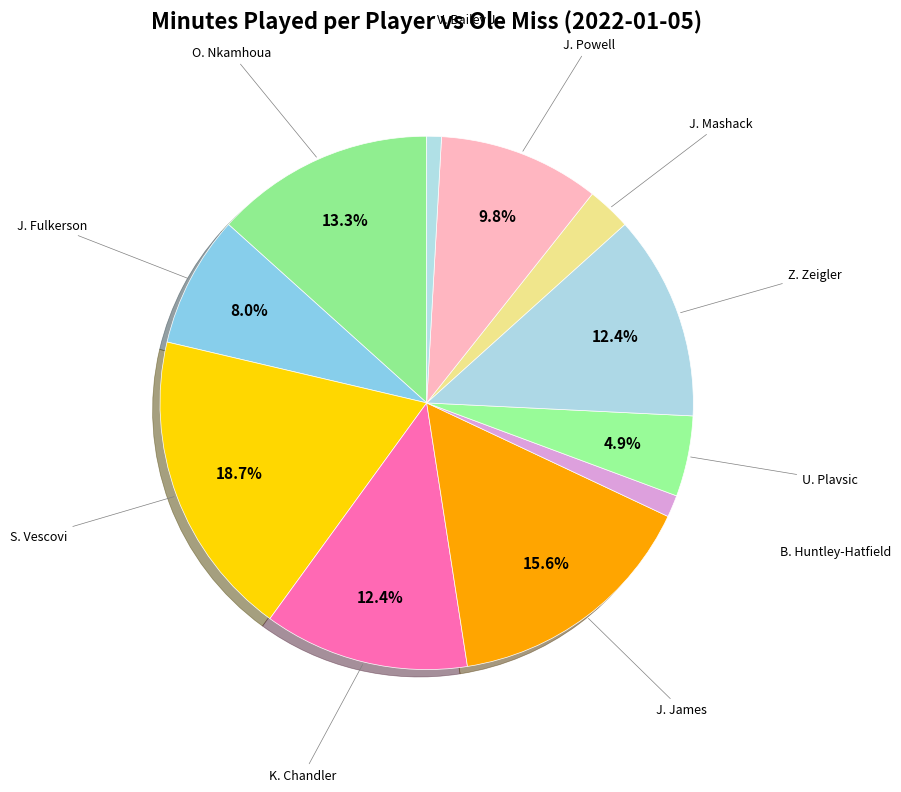

To the nearest percent, what percentage of the pie is S. Vescovi?

19%